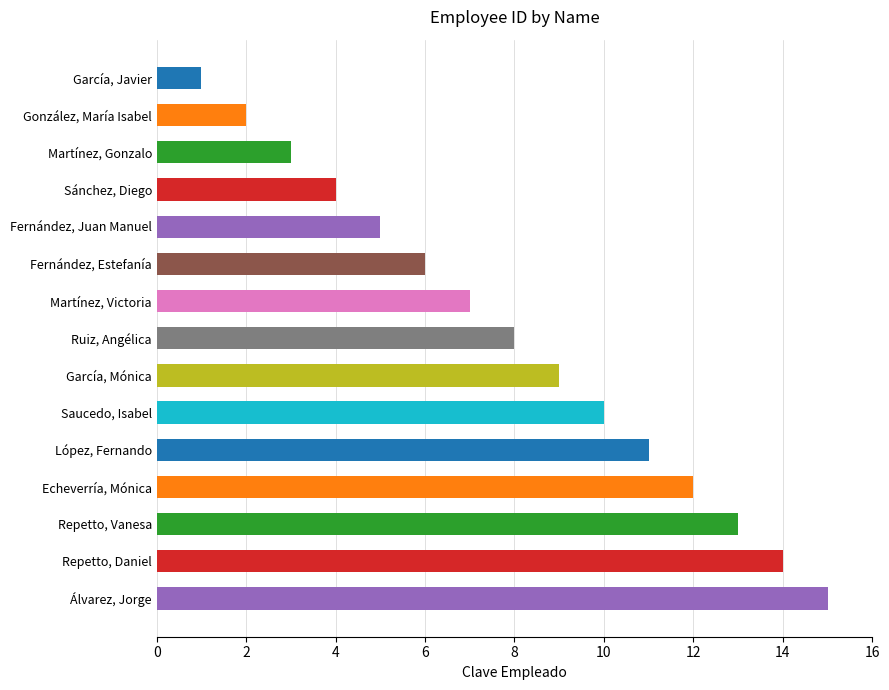

What is the label of the 6th bar from the top?

Fernández, Estefanía